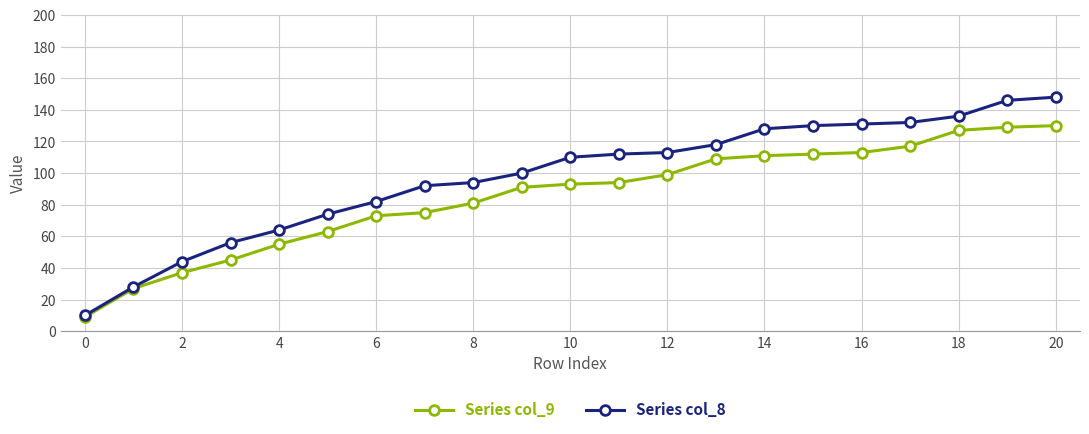

Which series has the largest range (max minus min)?

Series col_8